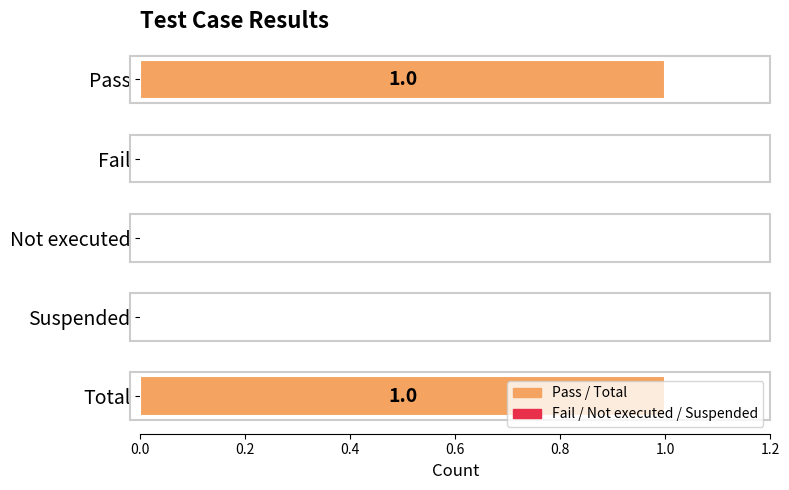

Which has a higher value, Not executed or Total?

Total